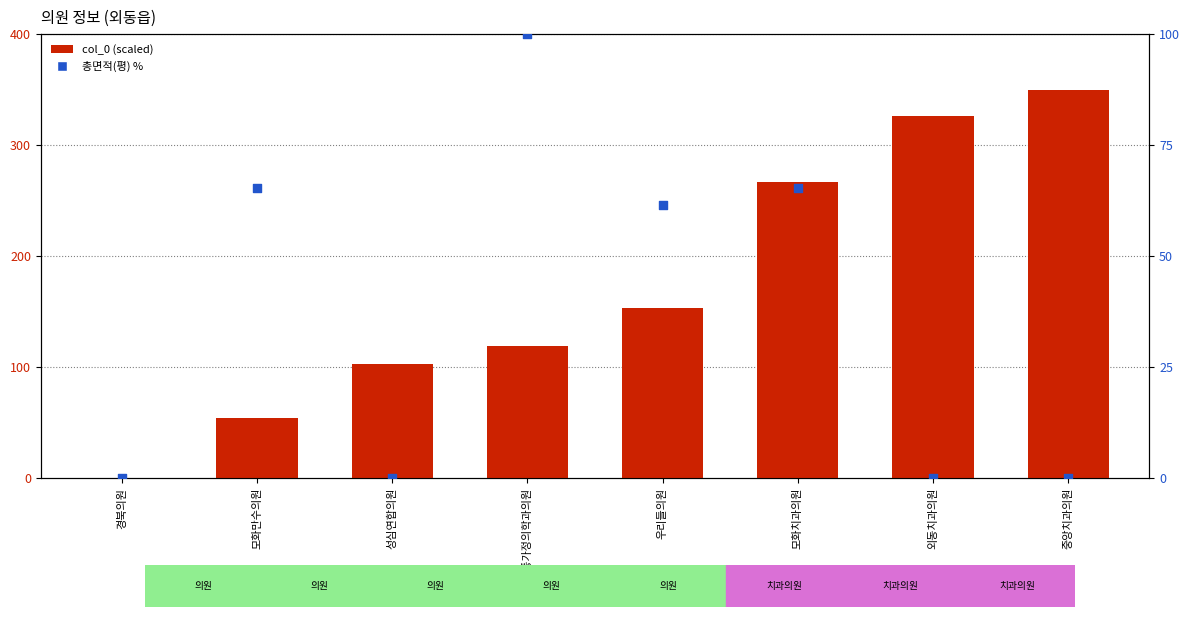

Which series contains the lowest Y value?

col_0 (scaled)